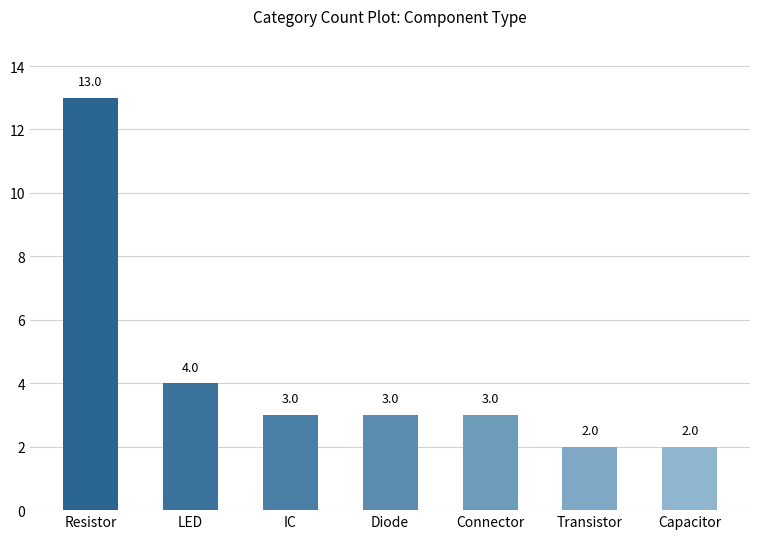

What is the change in value from Connector to Capacitor?

-1